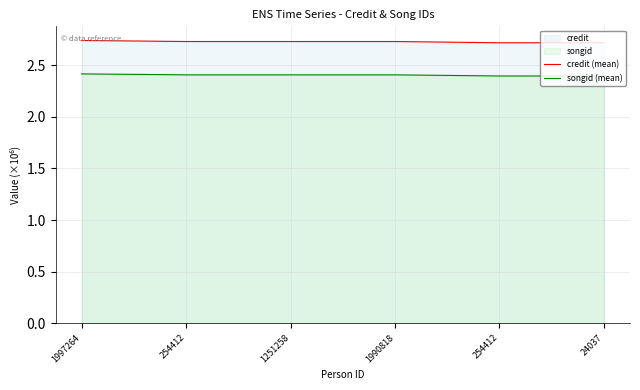

Rank the series by their maximum value, from highest to lowest.

credit (mean), songid (mean)